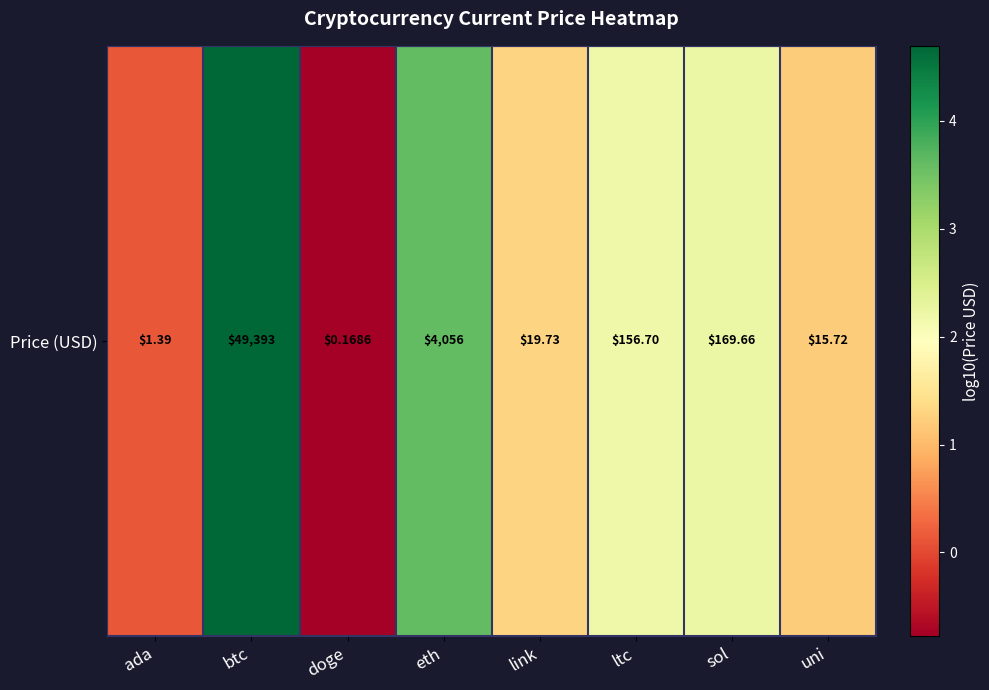

Which label corresponds to the largest value in the chart?

btc